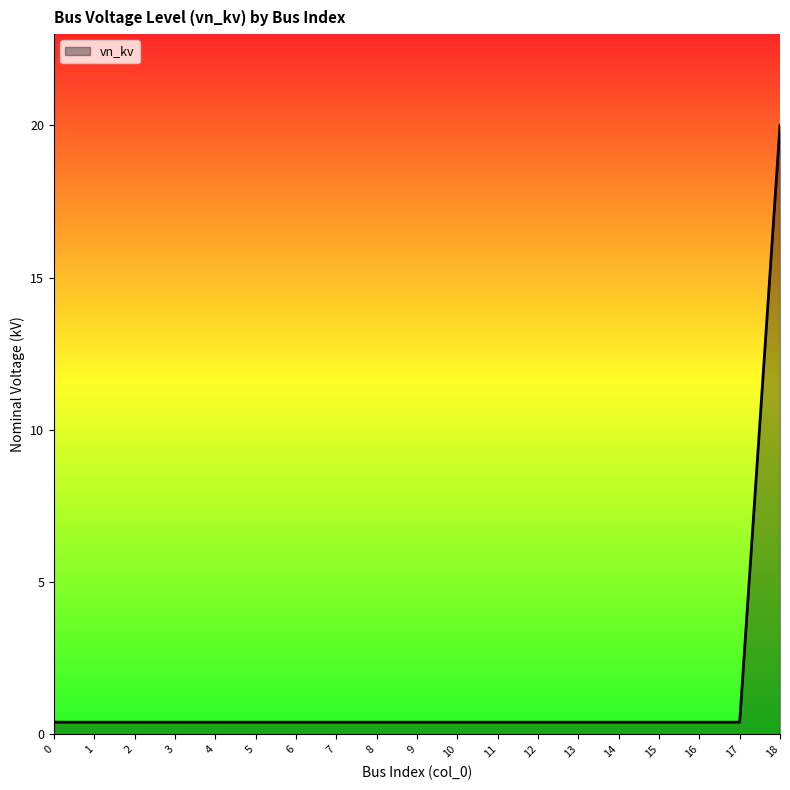

How many lines are shown in the chart?

1